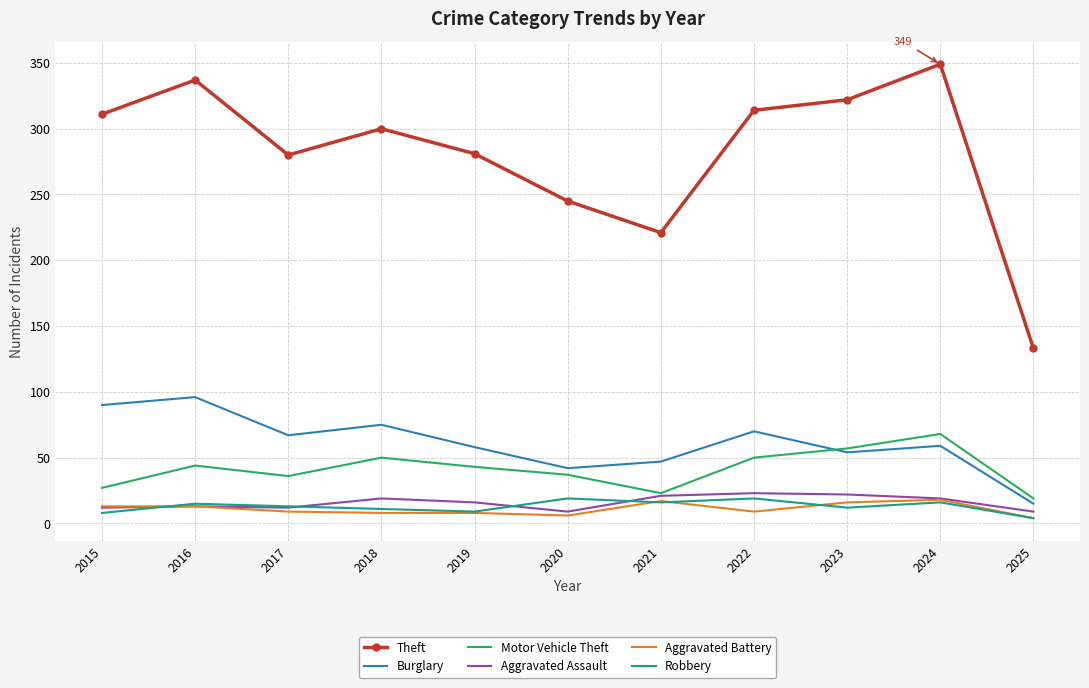

Is the value of Robbery at 2023 greater than the value of Aggravated Battery at 2023?

No